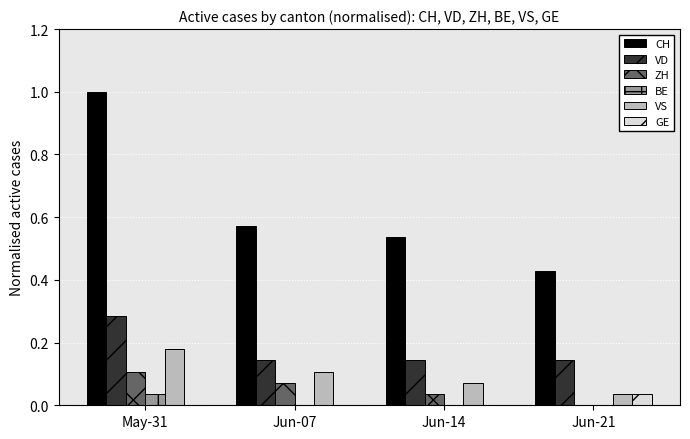

The VS series shows 0.0 at Jun-21. True or false?

True